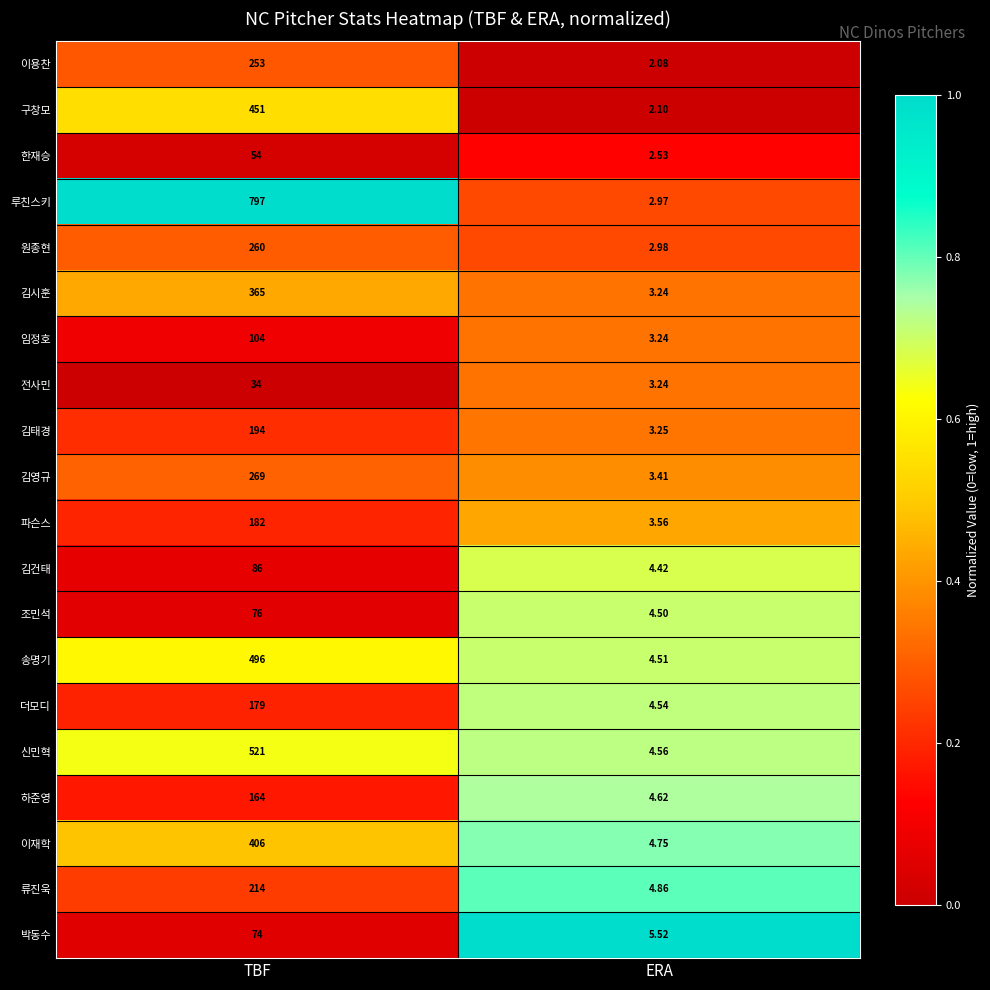

At which category is the sum across all series the highest?

TBF